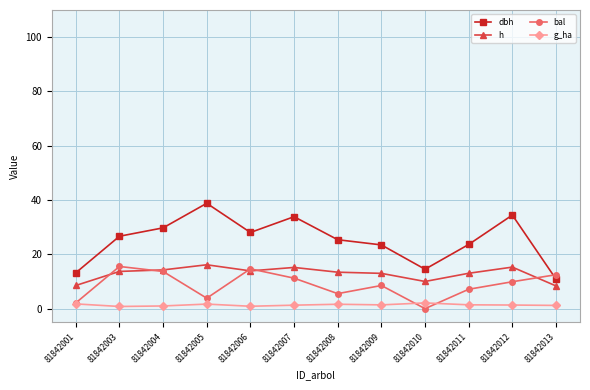

Which category has the highest value in the dbh series?

81842005